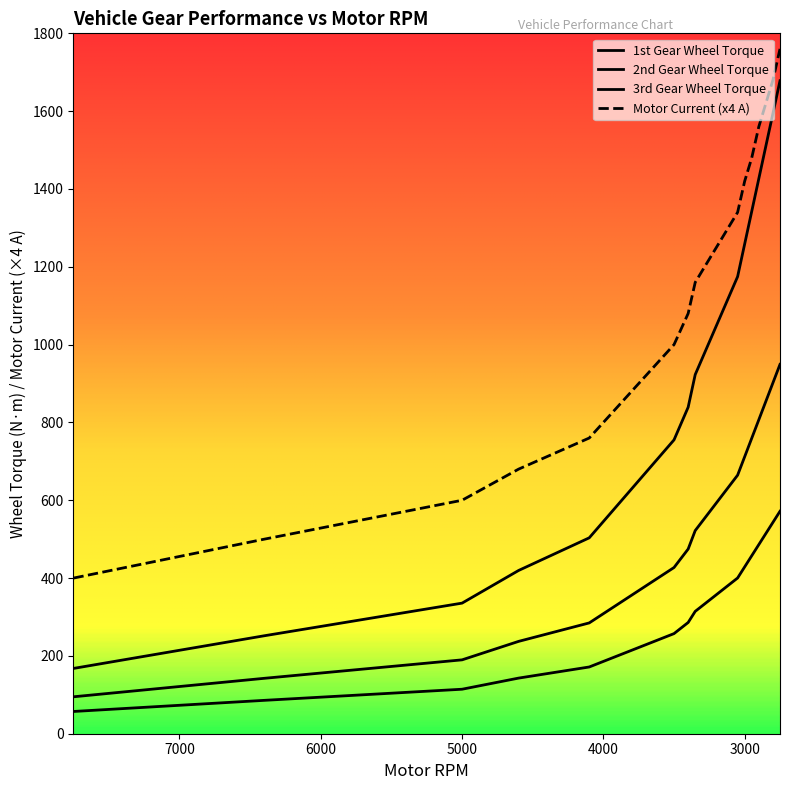

How many distinct data groups are displayed?

4